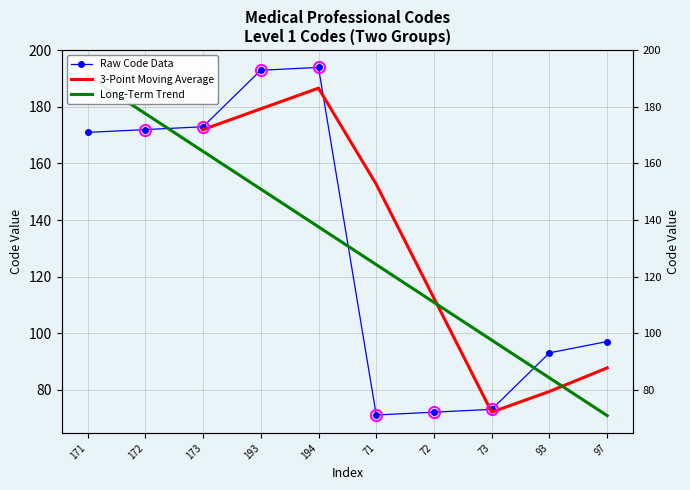

Is it true that the value at 171 is 50?

False